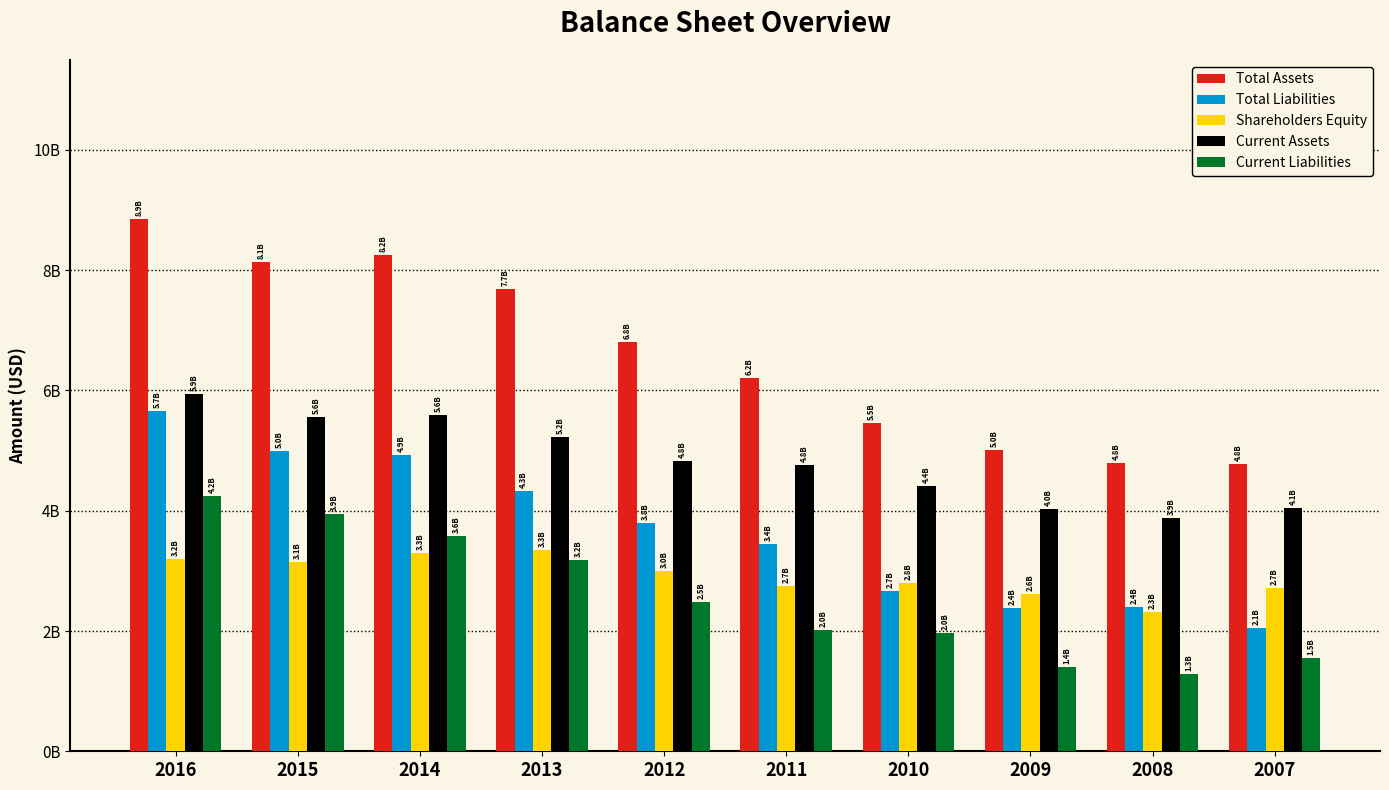

List the labels in order of Current Liabilities value, smallest first.

2008, 2009, 2007, 2010, 2011, 2012, 2013, 2014, 2015, 2016